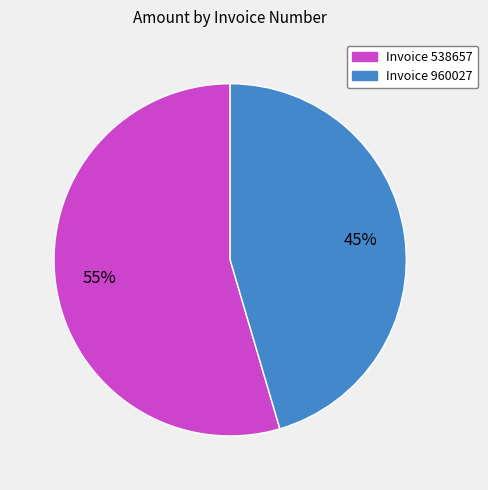

To the nearest percent, what is the average slice percentage?

50%